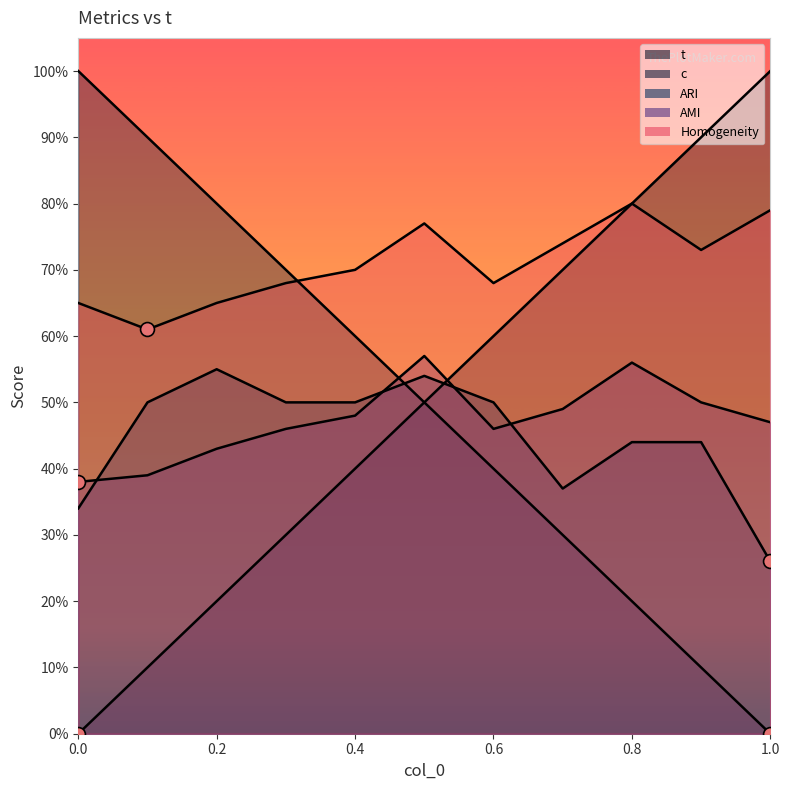

At which label does ARI reach its peak?

0.2